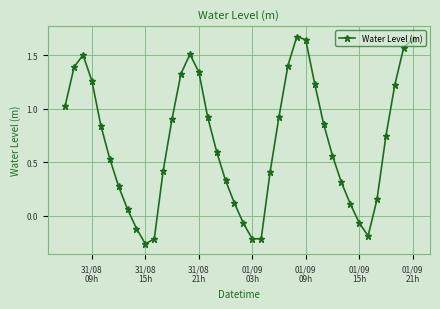

How many points are higher than both their immediate neighbors (excluding endpoints)?

3